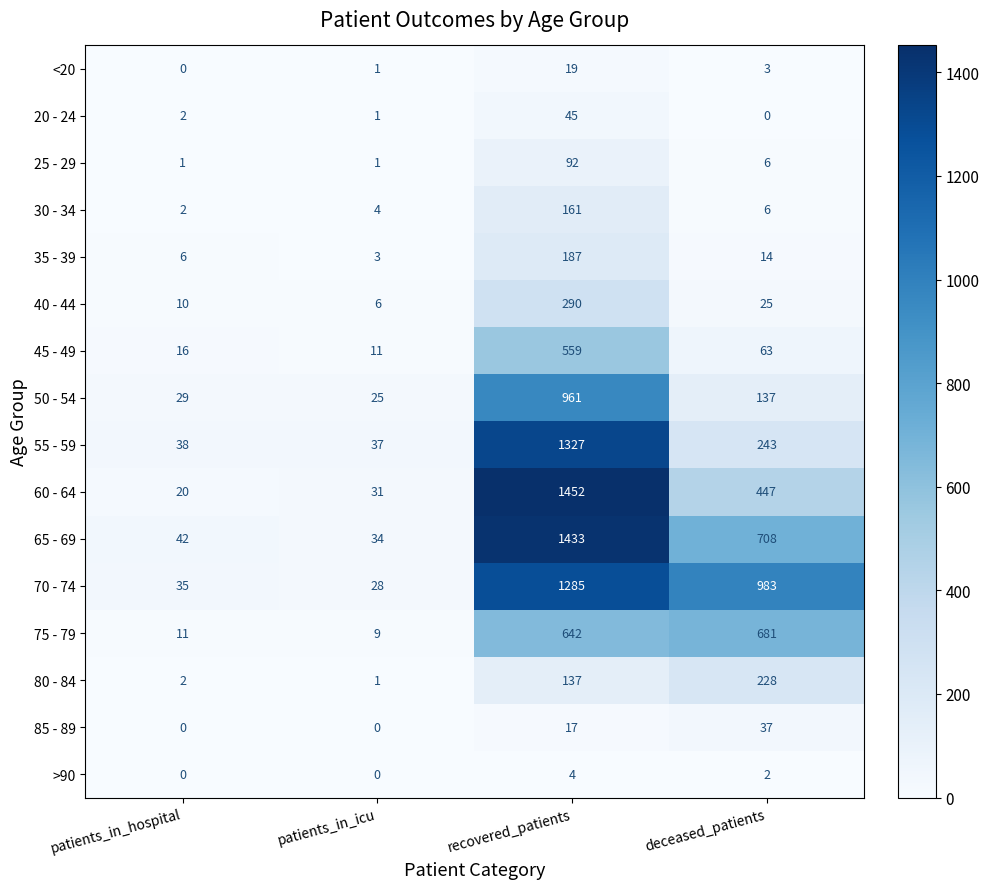

Which category has the highest value across all series?

recovered_patients